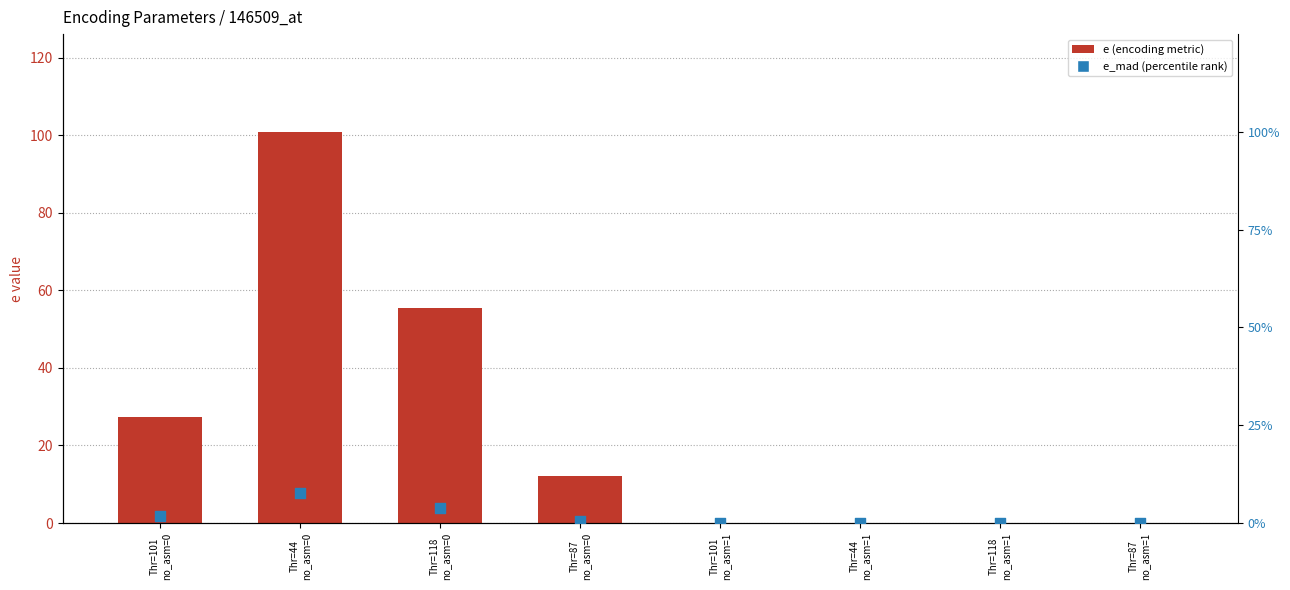

Which series reaches the minimum Y coordinate?

e (encoding metric)